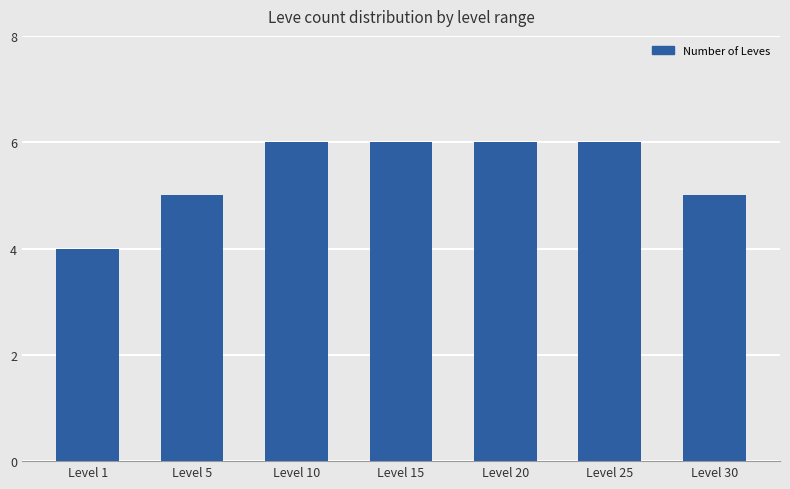

What is the ratio of the value at Level 30 to the value at Level 5?

1.0